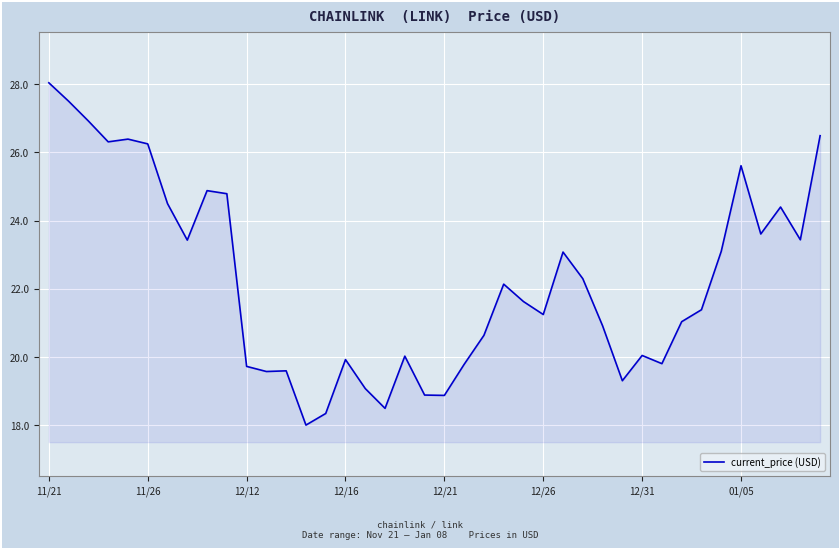

What is the difference between the maximum and minimum values?

10.0